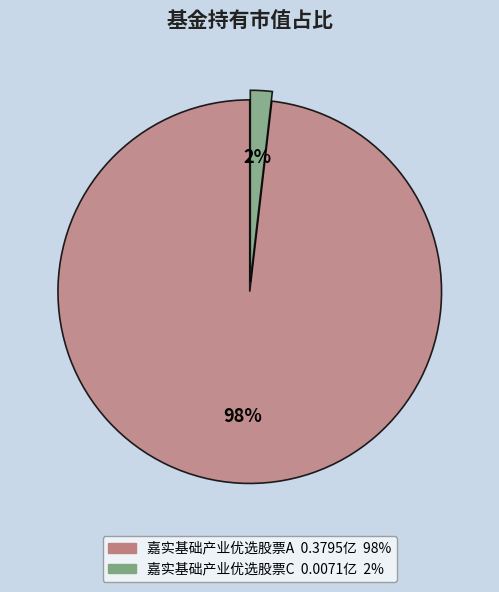

True or false: 嘉实基础产业优选股票C accounts for 2% of the total.

True